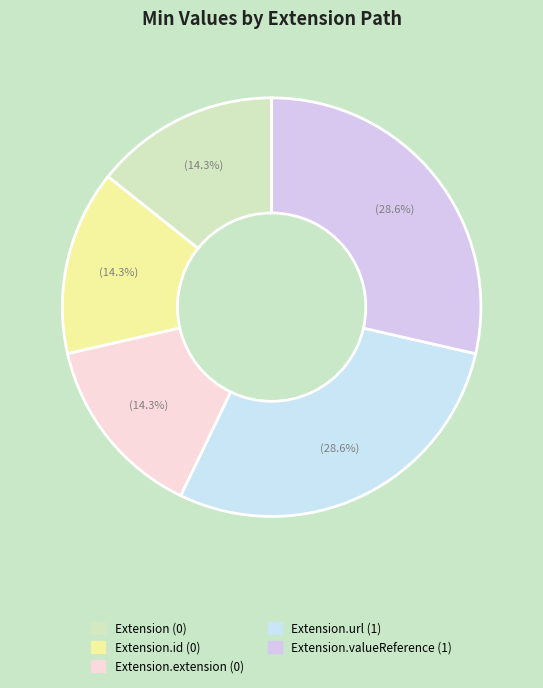

To the nearest percent, what is the difference between the largest and smallest slice percentages?

14%